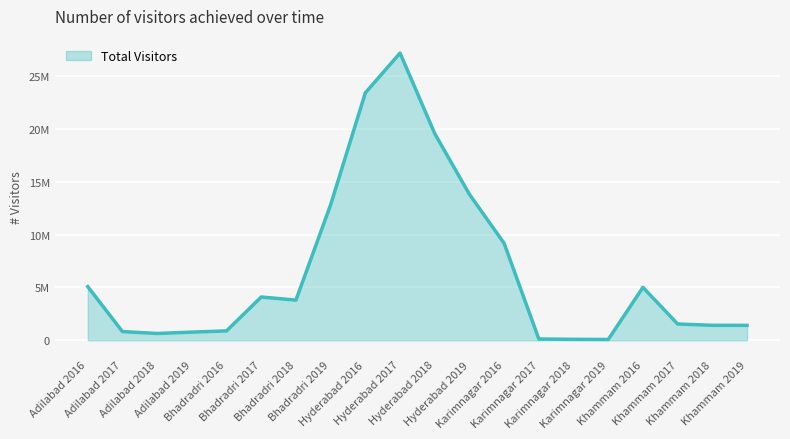

List the labels in order of value, smallest first.

Karimnagar 2019, Karimnagar 2018, Karimnagar 2017, Adilabad 2018, Adilabad 2019, Adilabad 2017, Bhadradri 2016, Khammam 2019, Khammam 2018, Khammam 2017, Bhadradri 2018, Bhadradri 2017, Khammam 2016, Adilabad 2016, Karimnagar 2016, Bhadradri 2019, Hyderabad 2019, Hyderabad 2018, Hyderabad 2016, Hyderabad 2017